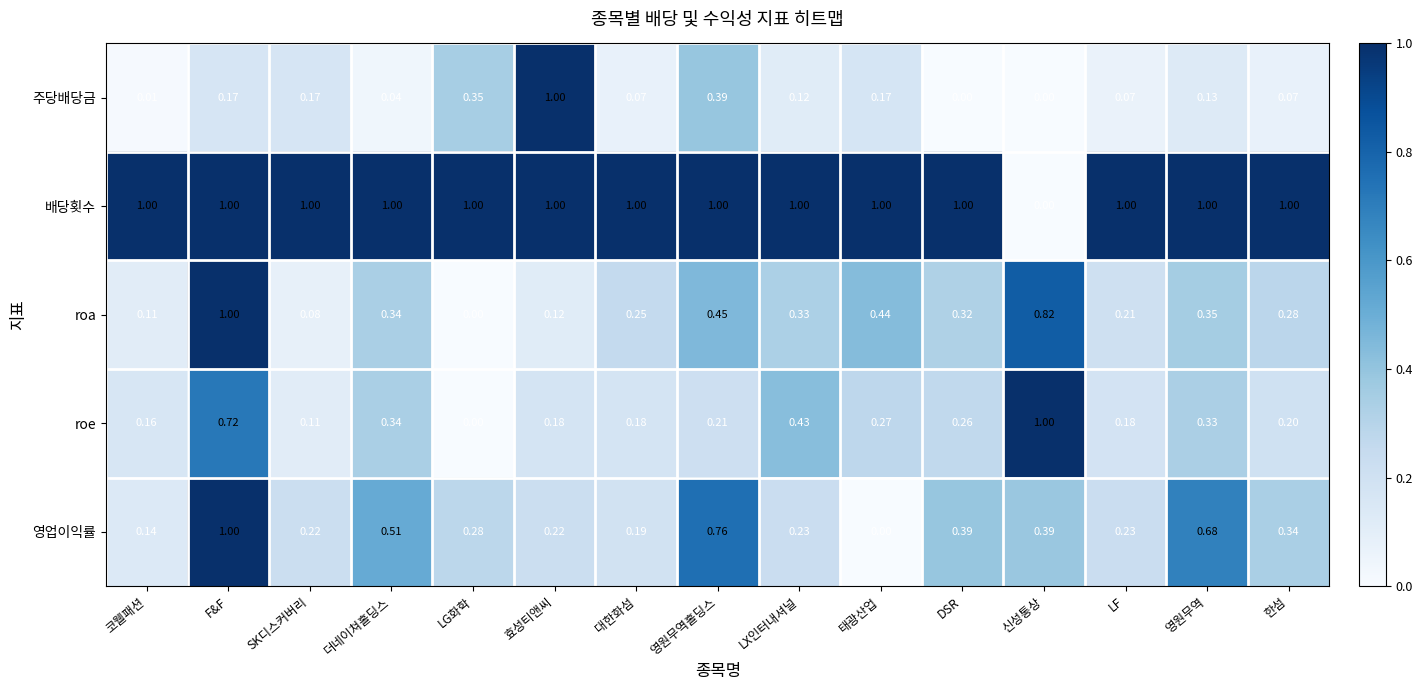

At which label does roe reach its peak?

신성통상